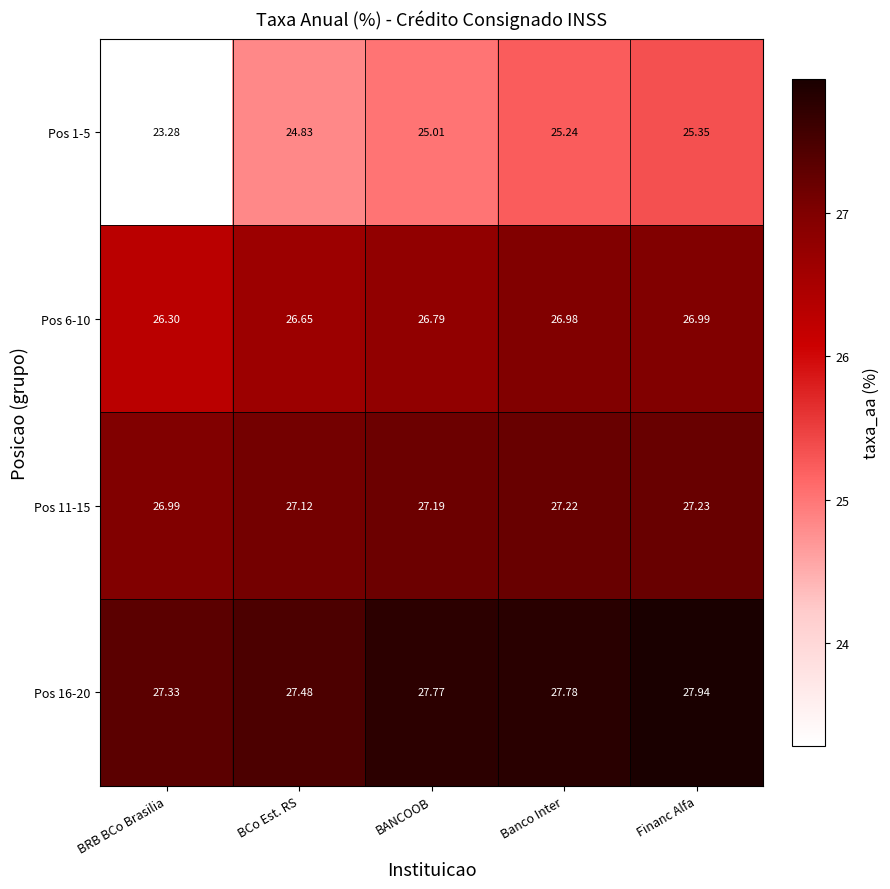

What is the difference between the highest and lowest values at BANCOOB?

2.8